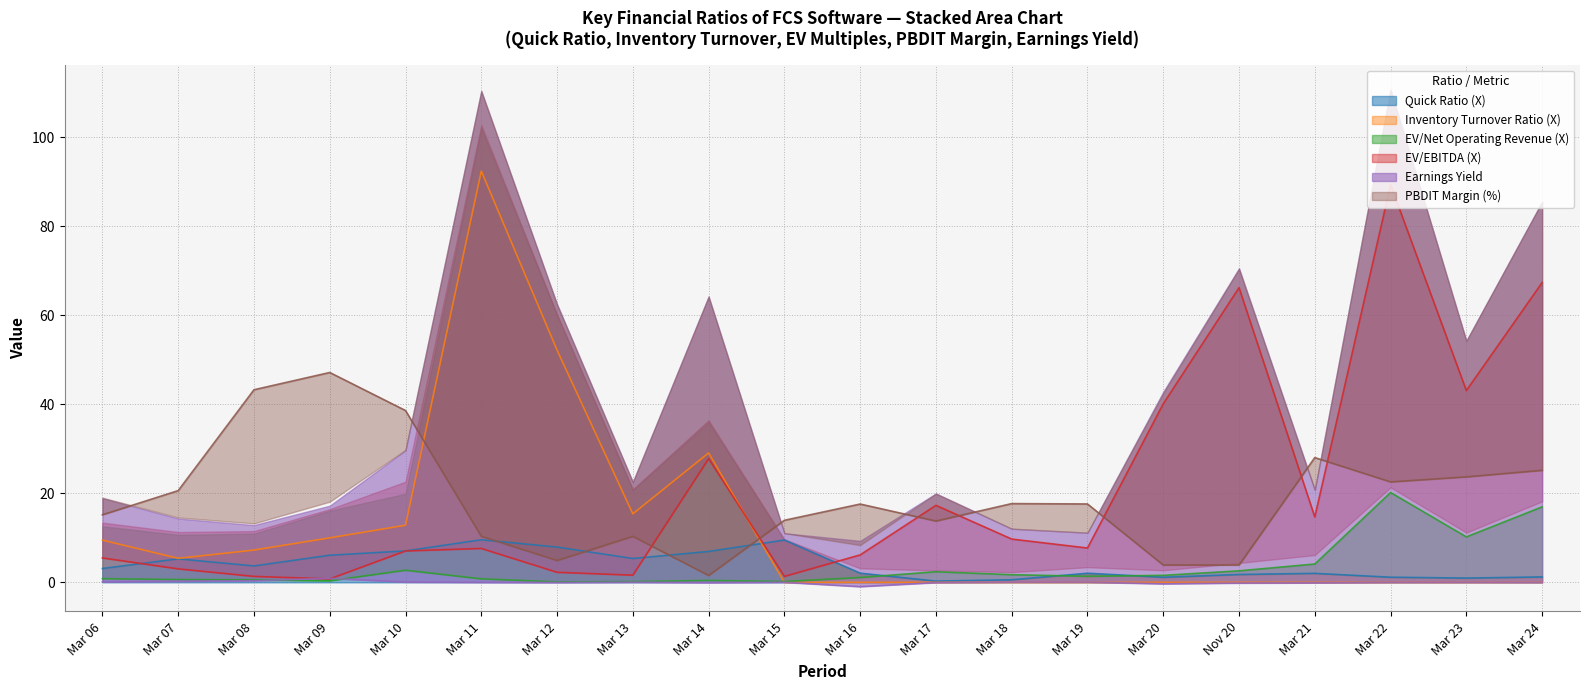

Between Mar 16 and Mar 20, which series saw the biggest shift?

EV/EBITDA (X)